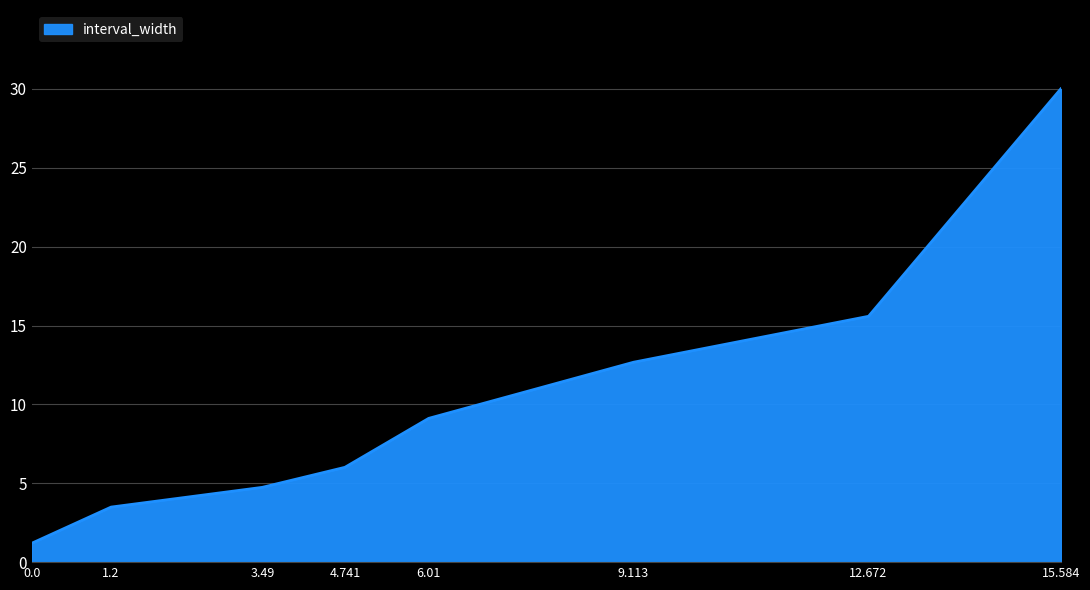

True or false: the data has more than 2 interior local peaks.

False